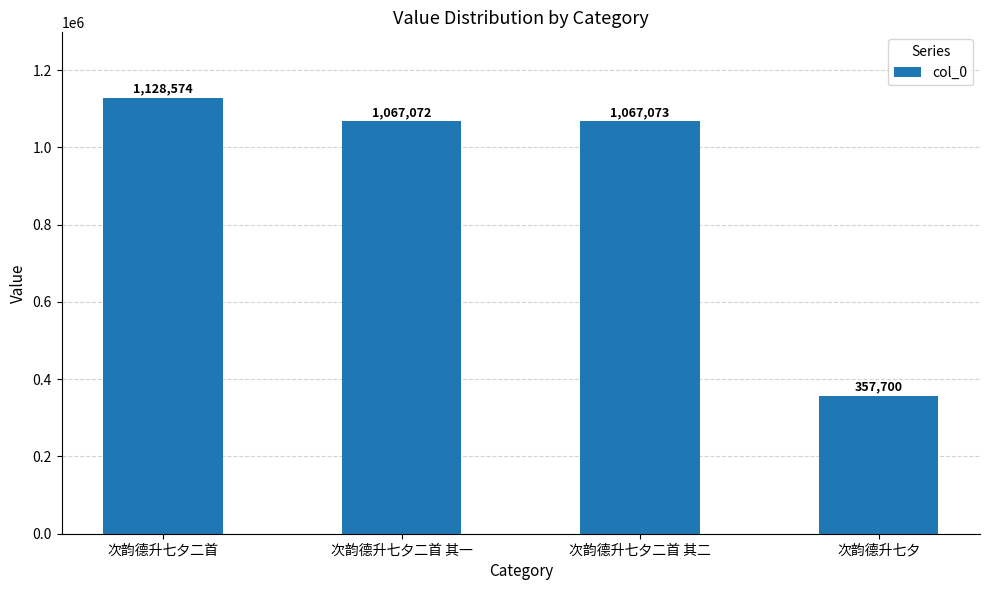

True or false: the data shows 1954065 at 次韵德升七夕二首.

False